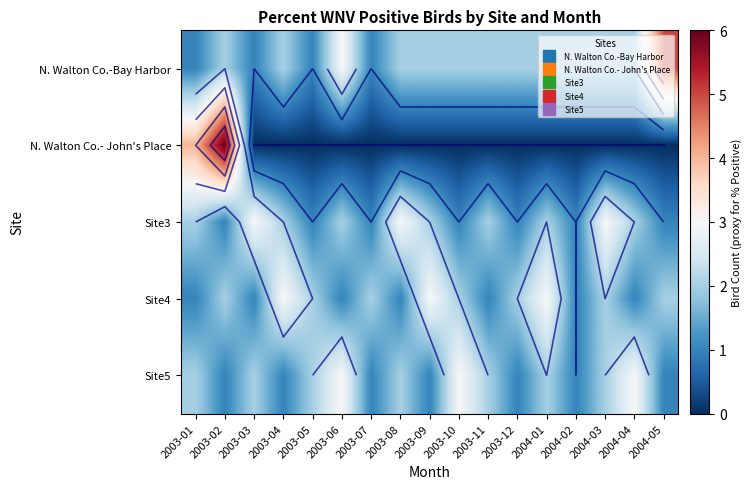

What is the difference between the Site3 values at 2004-05 and 2004-04?

1